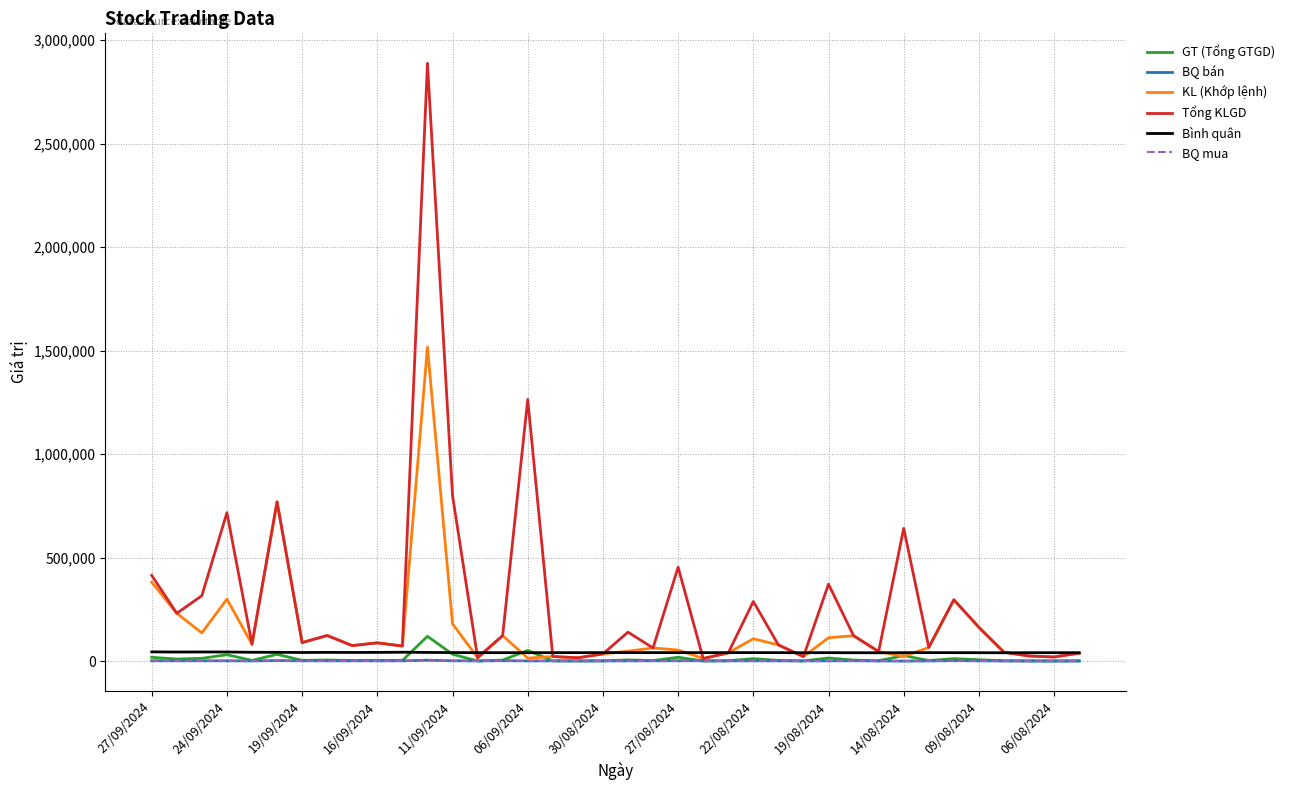

Which series has the widest spread of values?

Tổng KLGD